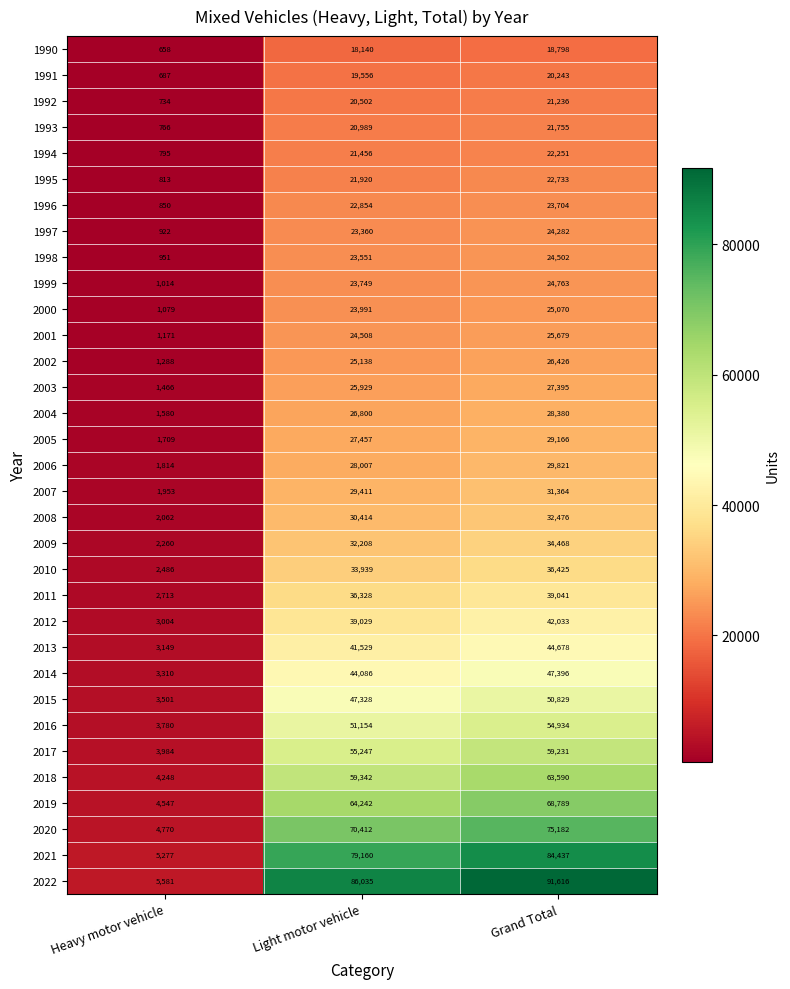

The 2018 series shows 59342 at Light motor vehicle. True or false?

True